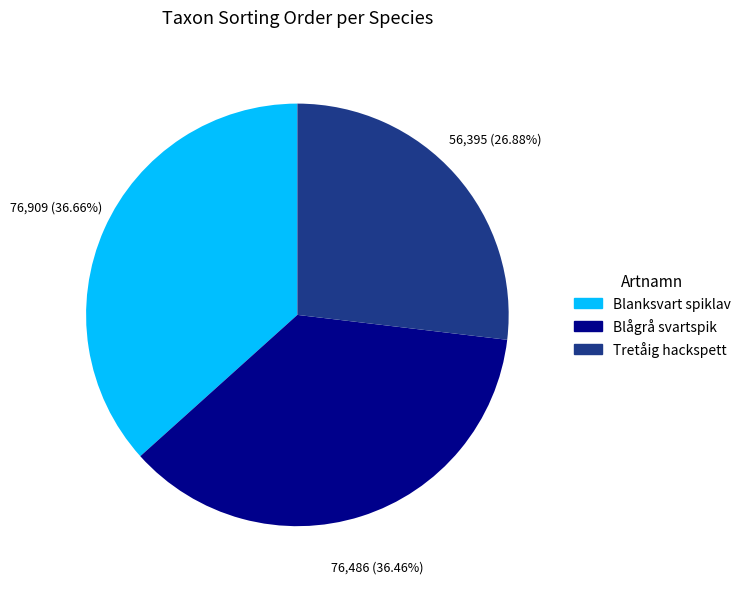

What percentage is the Blanksvart spiklav slice, to the nearest percent?

37%